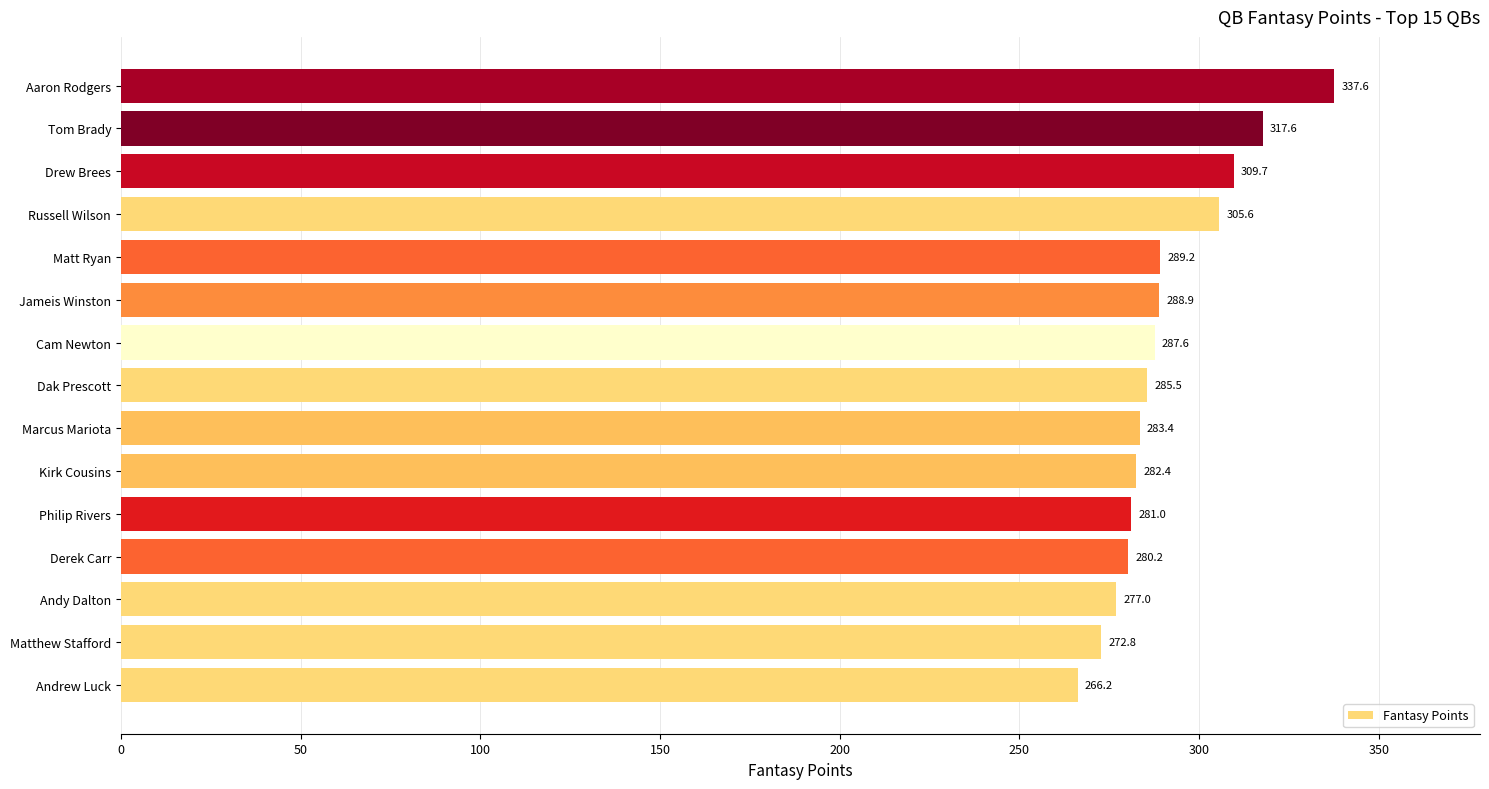

Does the chart contain stacked bars?

No